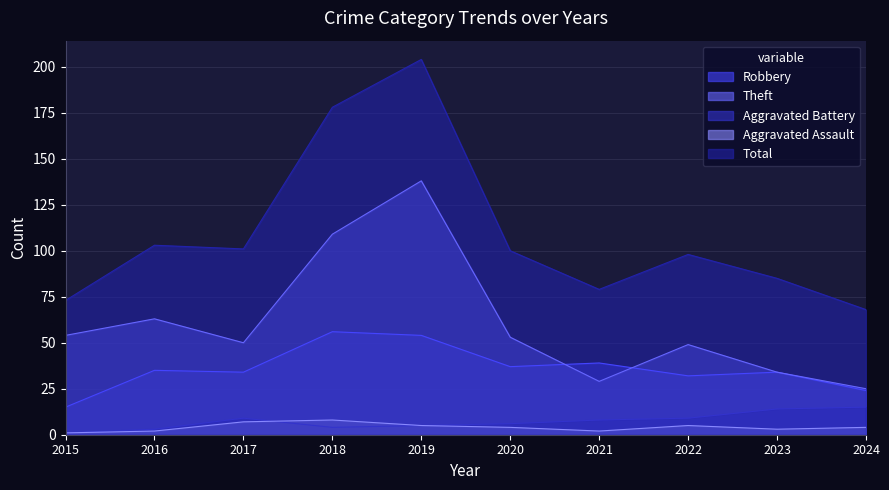

Which series has the largest total across all categories?

Total